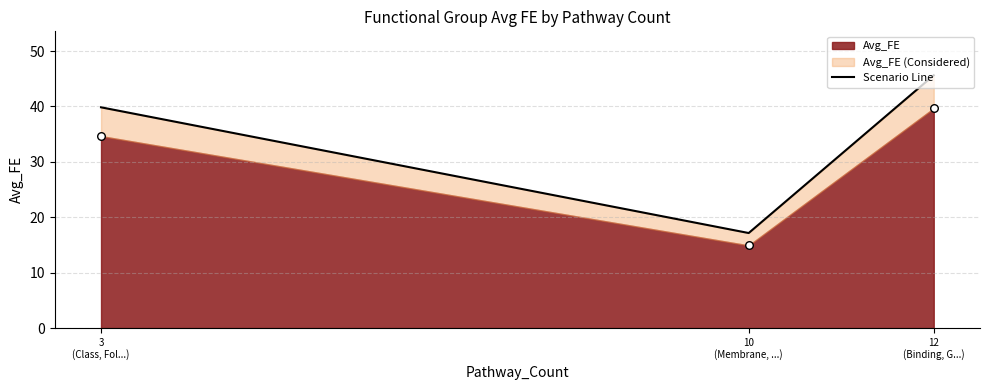

Approximately how many times larger is the value at Membrane, Transport, Ampk compared to Binding, Gtpases, Regulation?

0.4